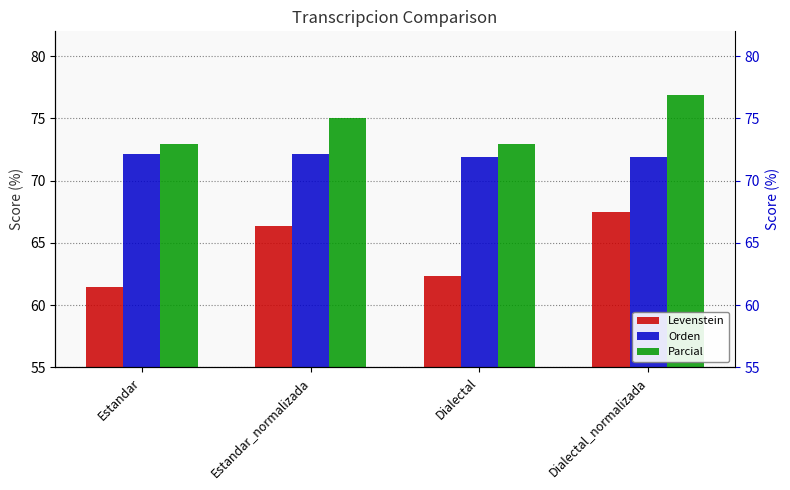

What is the maximum value shown in the chart?

76.9